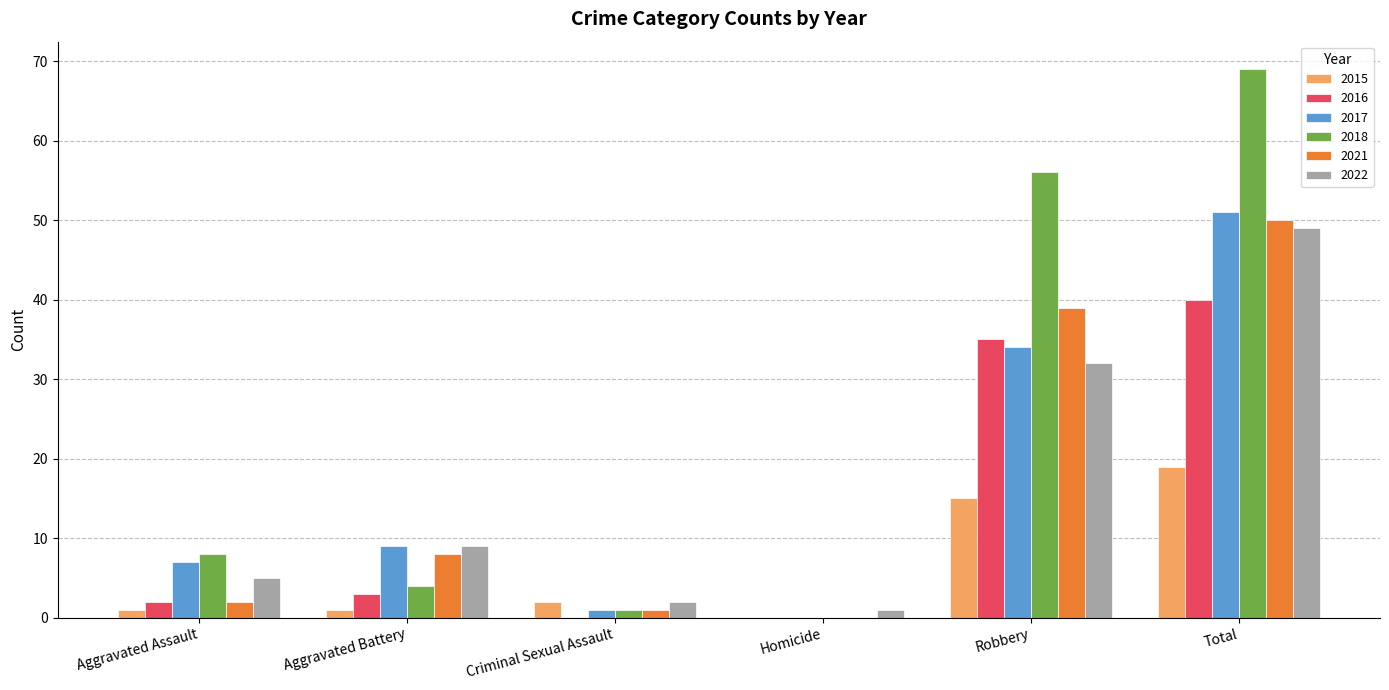

Count the number of categories in the chart.

6